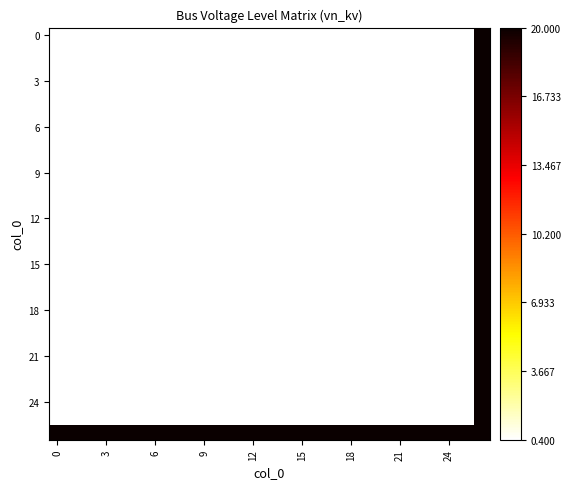

At which category is the sum across all series the highest?

26